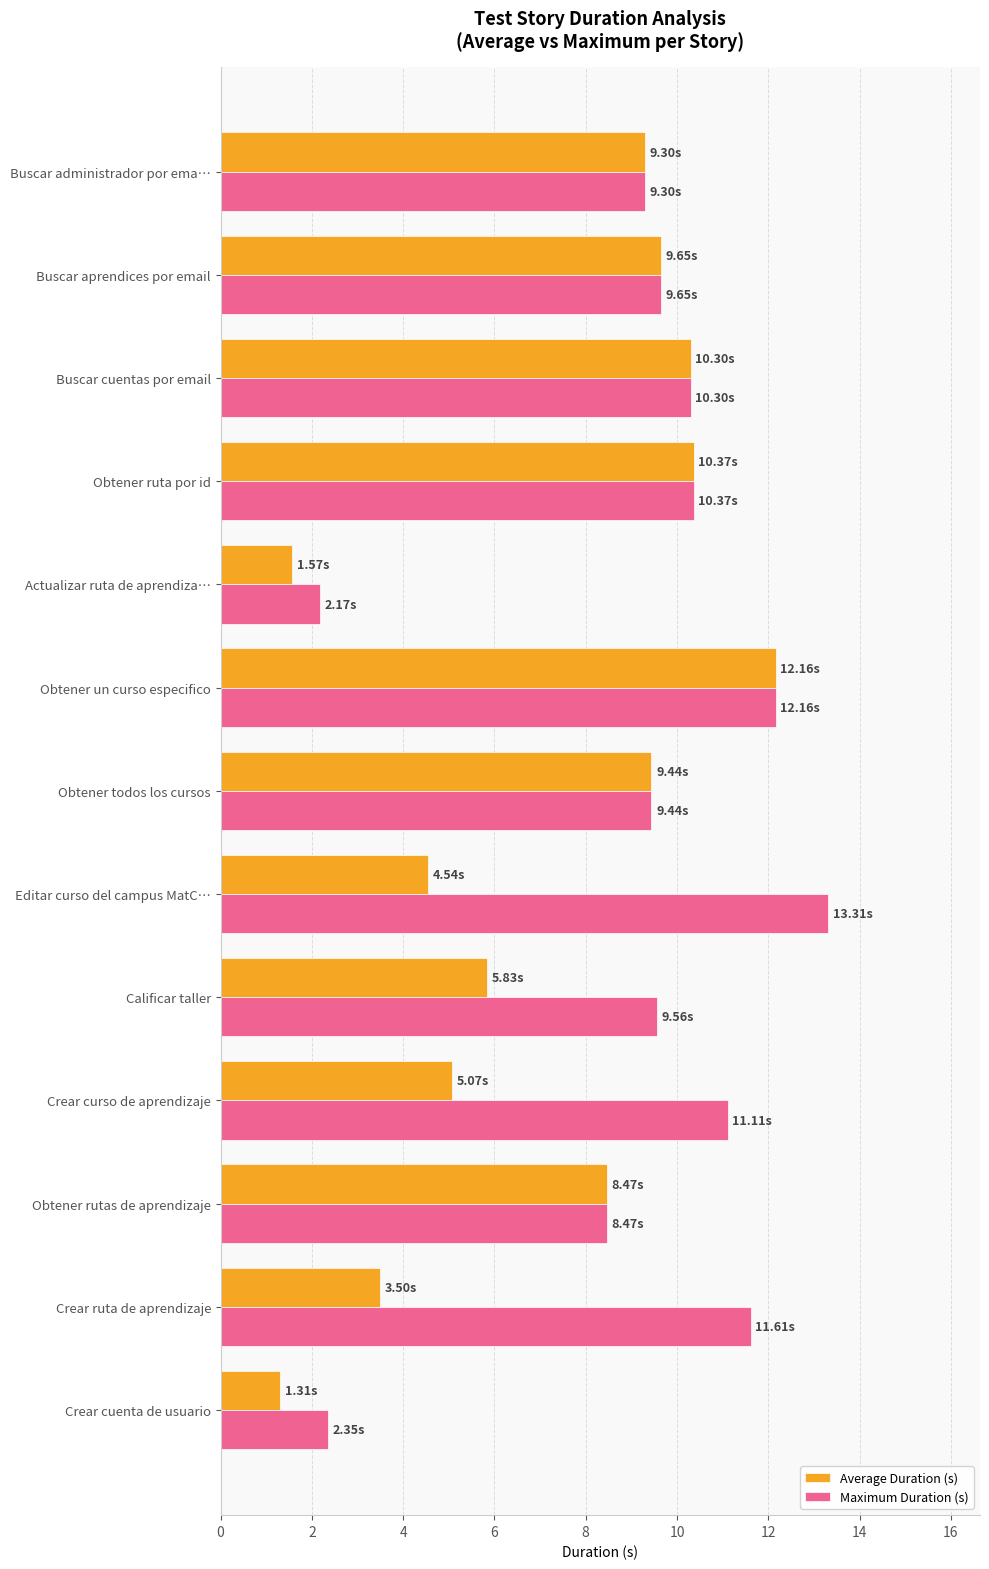

At how many categories does at least one series exceed 2?

13